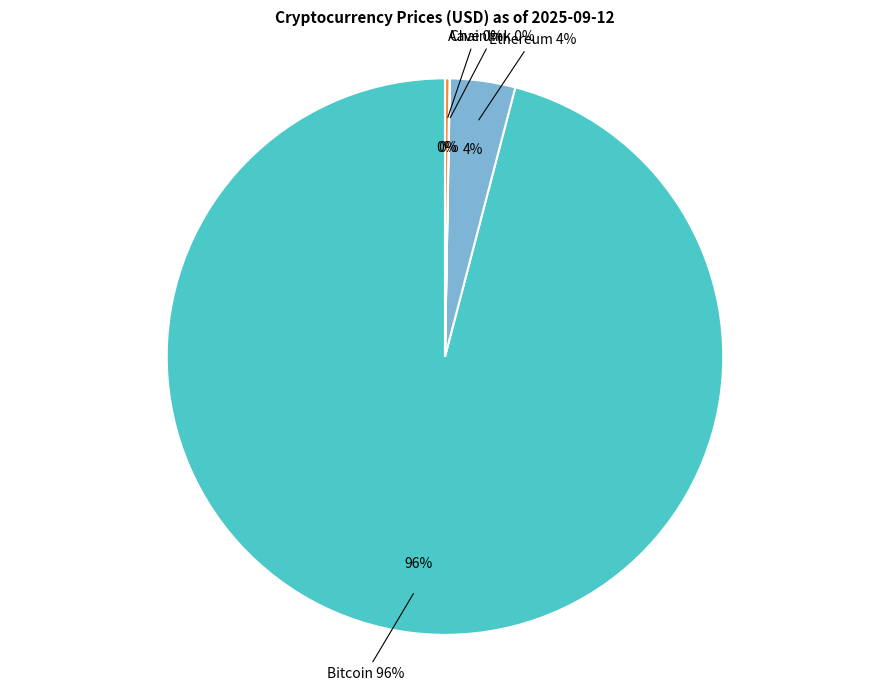

Rank the categories by value from lowest to highest.

Chainlink, Aave, Ethereum, Bitcoin